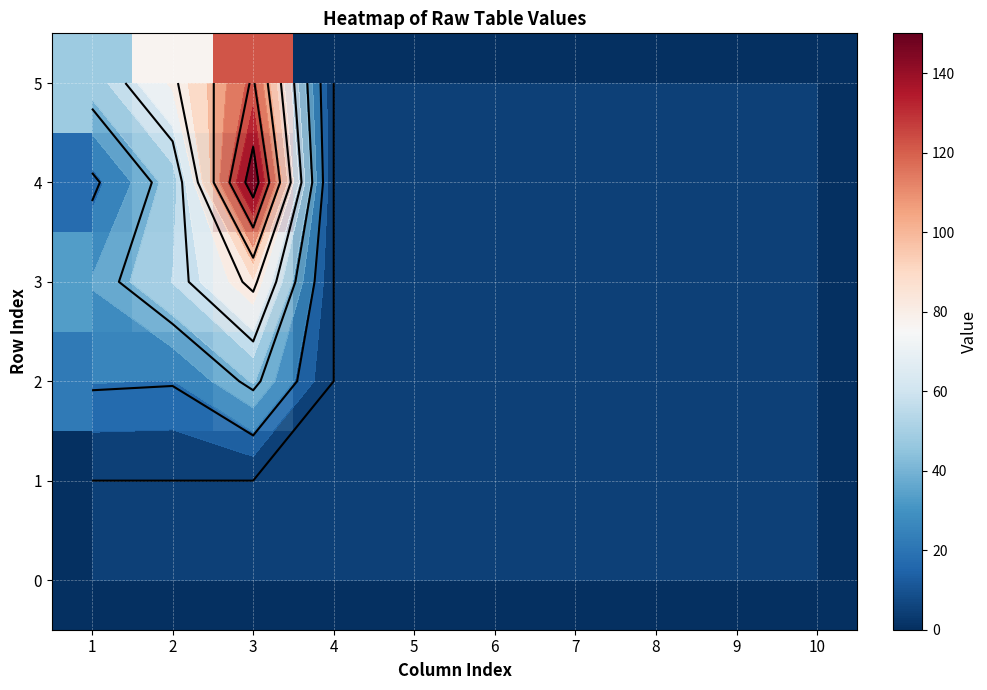

How many distinct data groups are displayed?

6